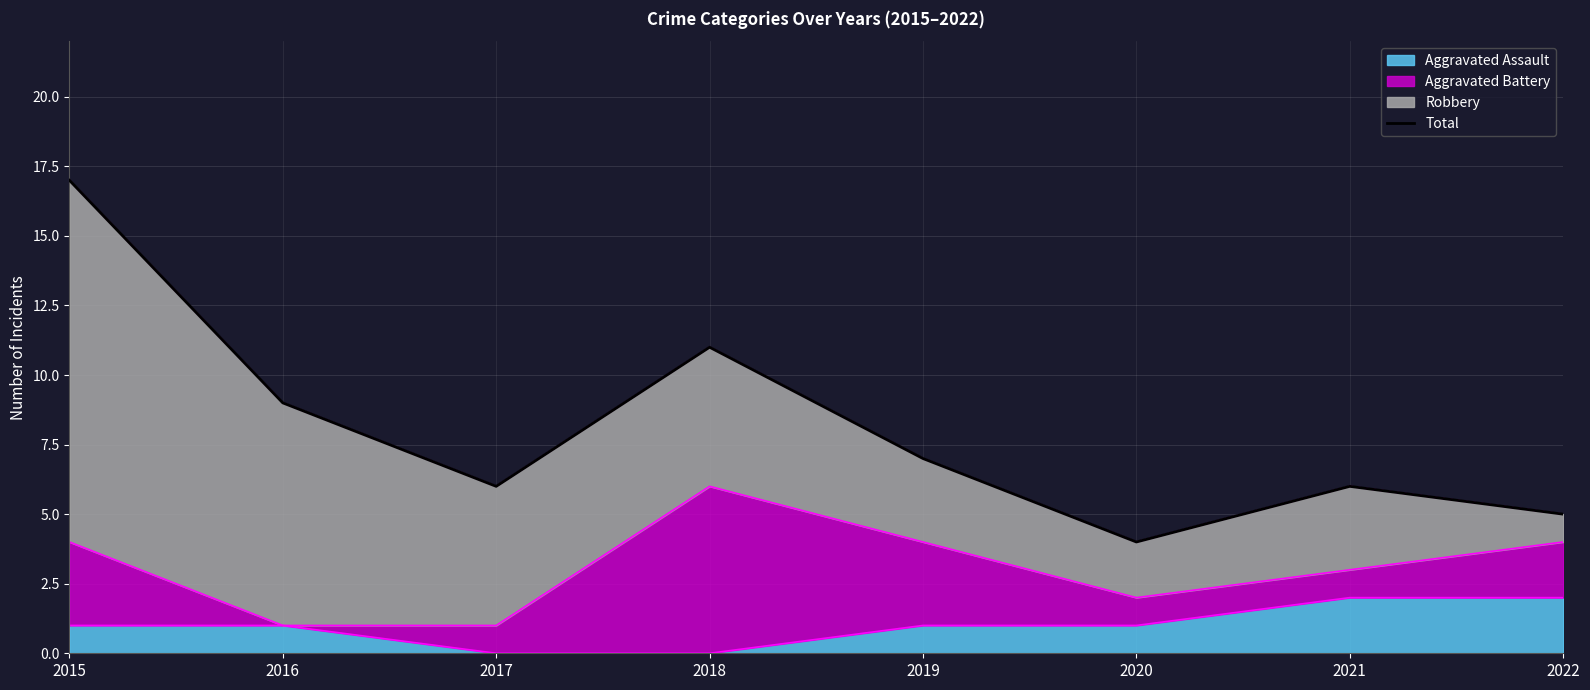

Where does the data first go above 7?

2015